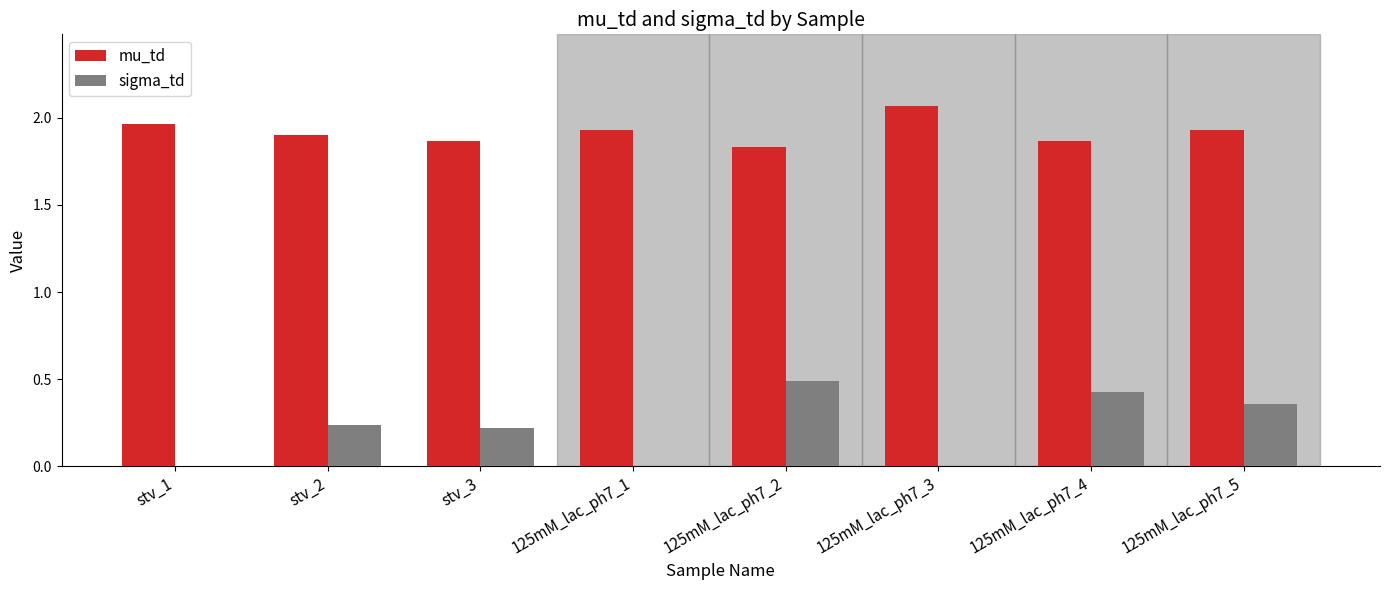

Which label corresponds to the largest value in the chart?

125mM_lac_ph7_3